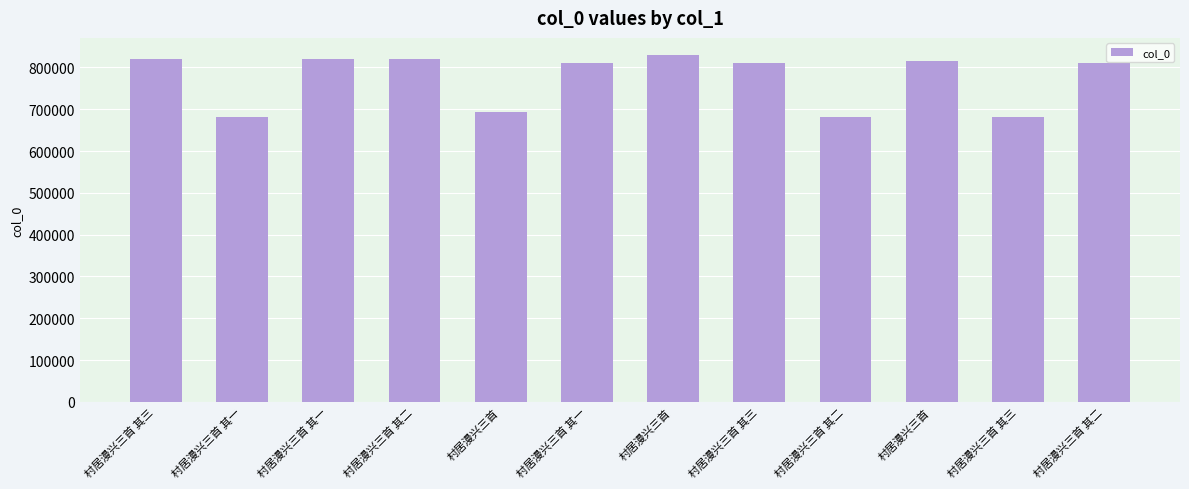

The value at 村居漫兴三首 其一 is 296068. True or false?

False